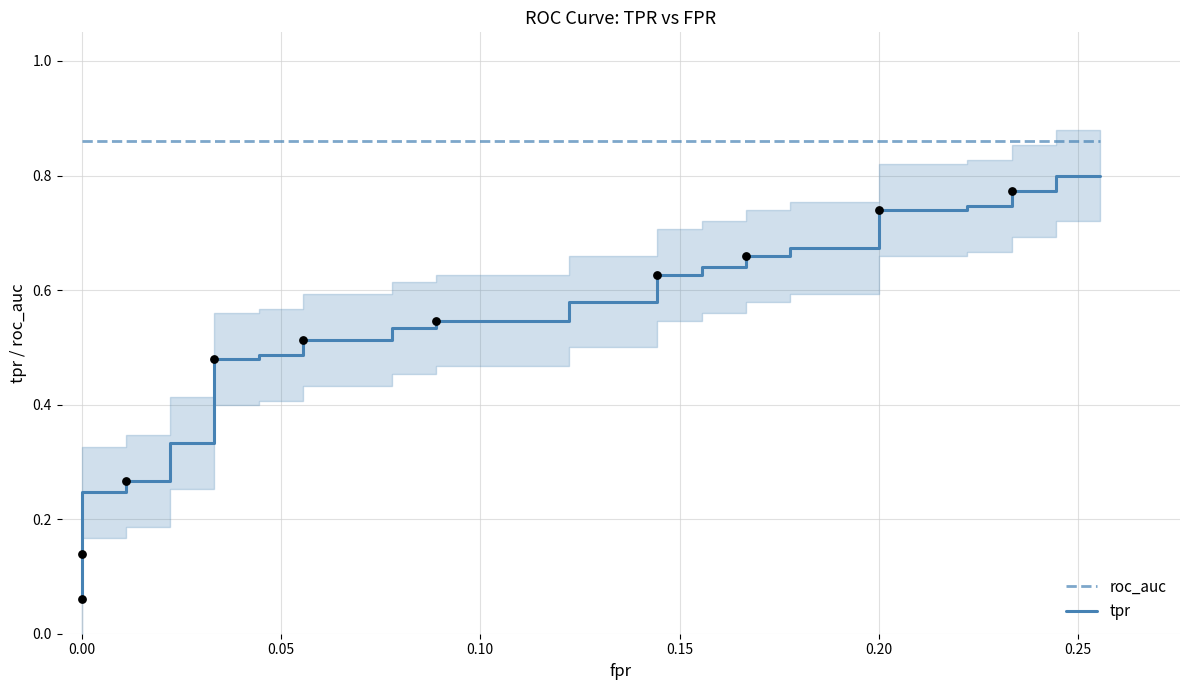

What are all the series names shown in the legend?

roc_auc, tpr